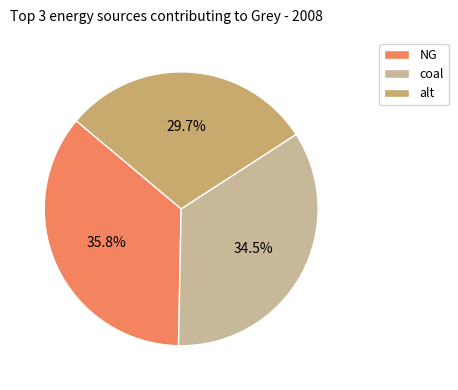

What percentage is the alt slice, to the nearest percent?

30%